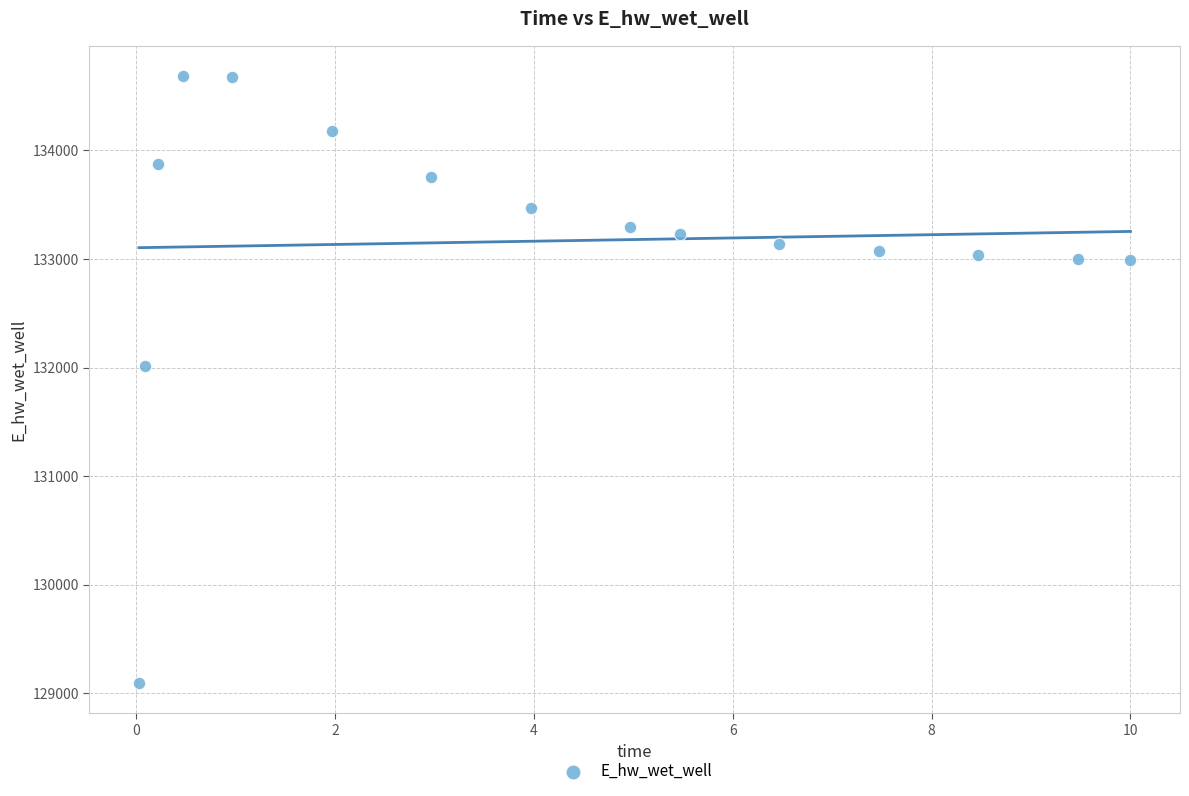

What Y value in the scatter plot is closest to 131889?

132010.9